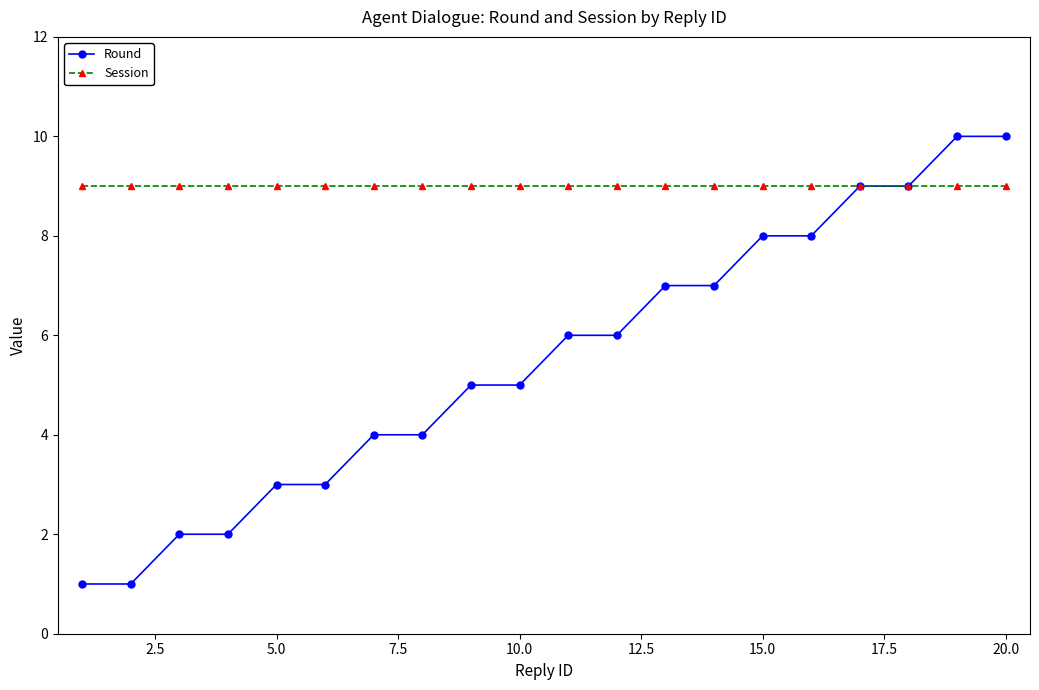

Rank the series by their maximum value, from highest to lowest.

Round, Session